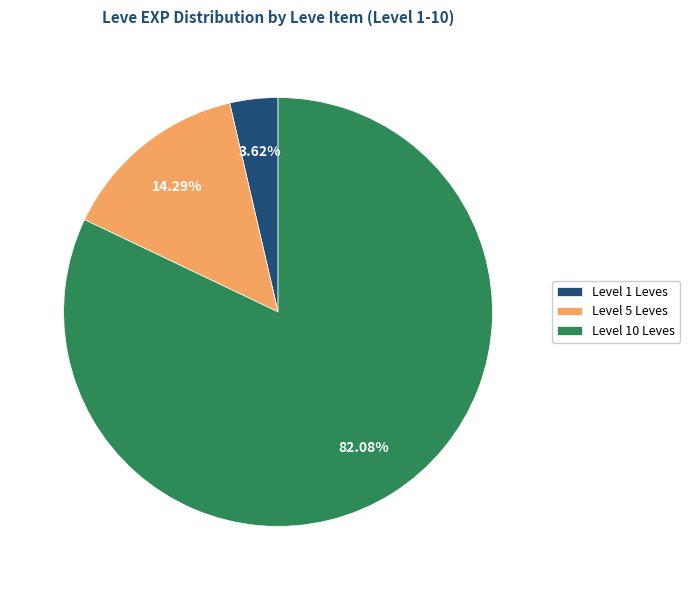

What is the ratio of the value at Level 10 Leves to the value at Level 5 Leves?

5.7